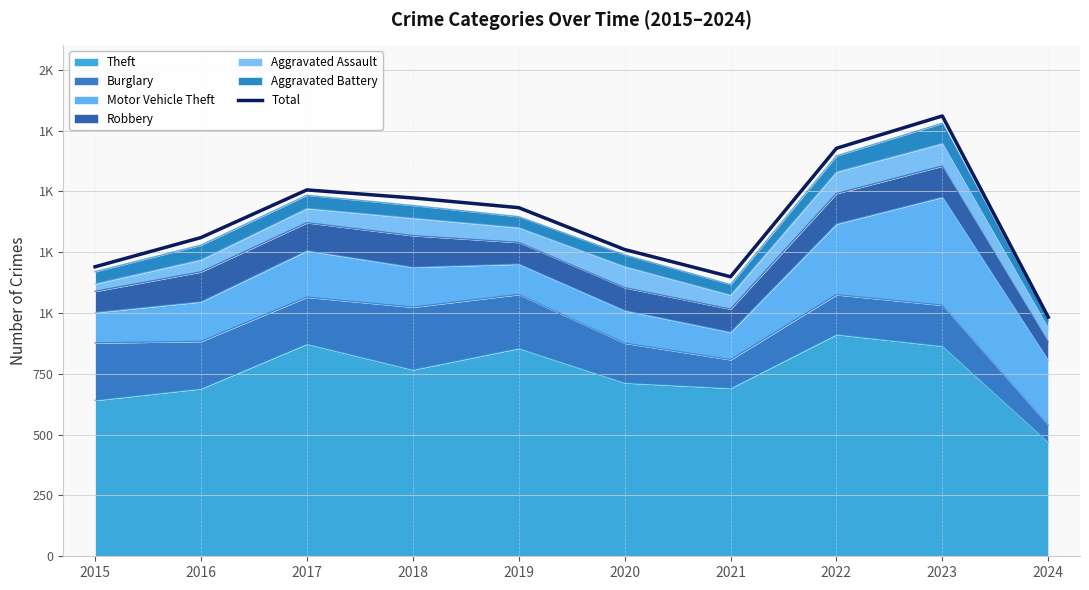

Does the chart display data point markers on the line(s)?

No